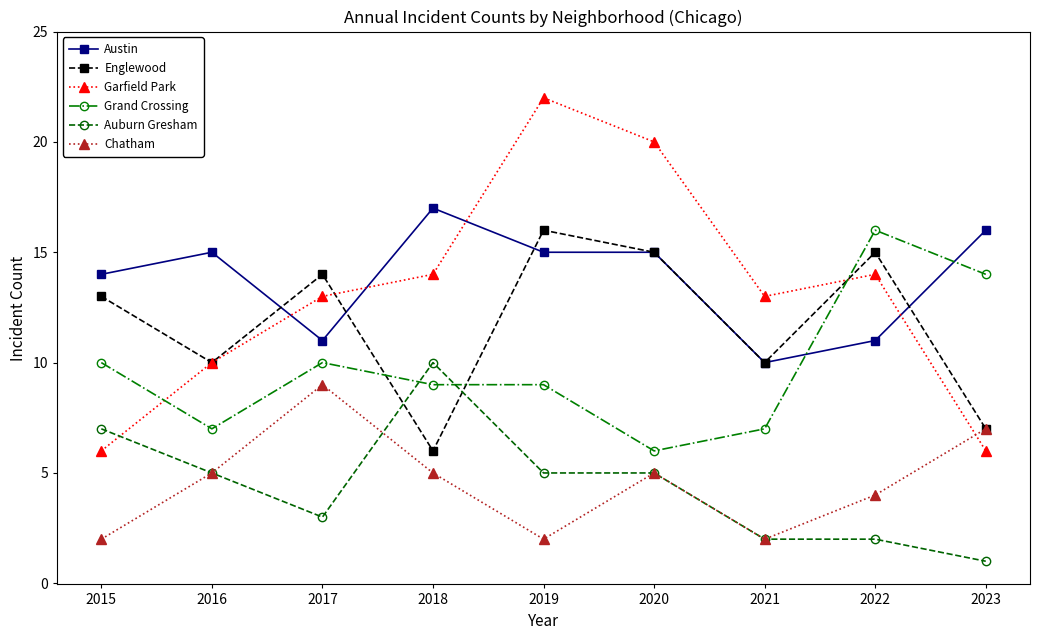

What are all the series names shown in the legend?

Austin, Englewood, Garfield Park, Grand Crossing, Auburn Gresham, Chatham